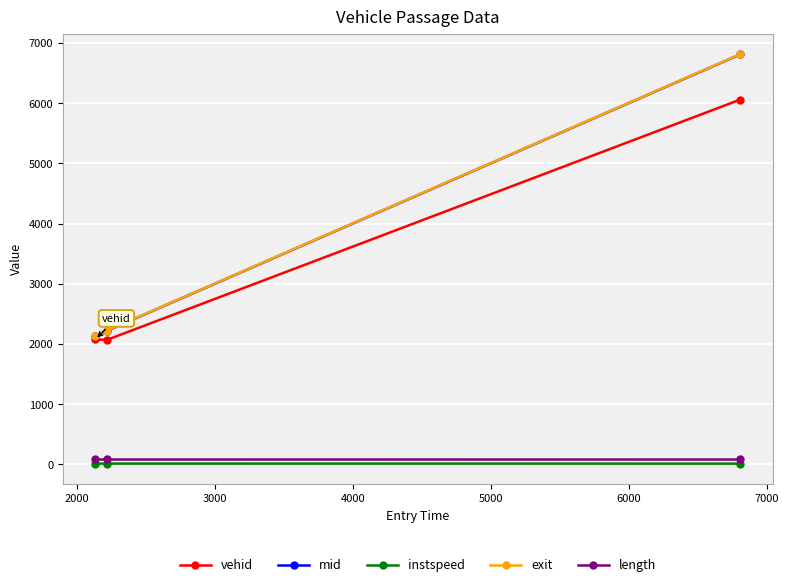

What is the value of the exit point at the 3rd from the left?

6813.6